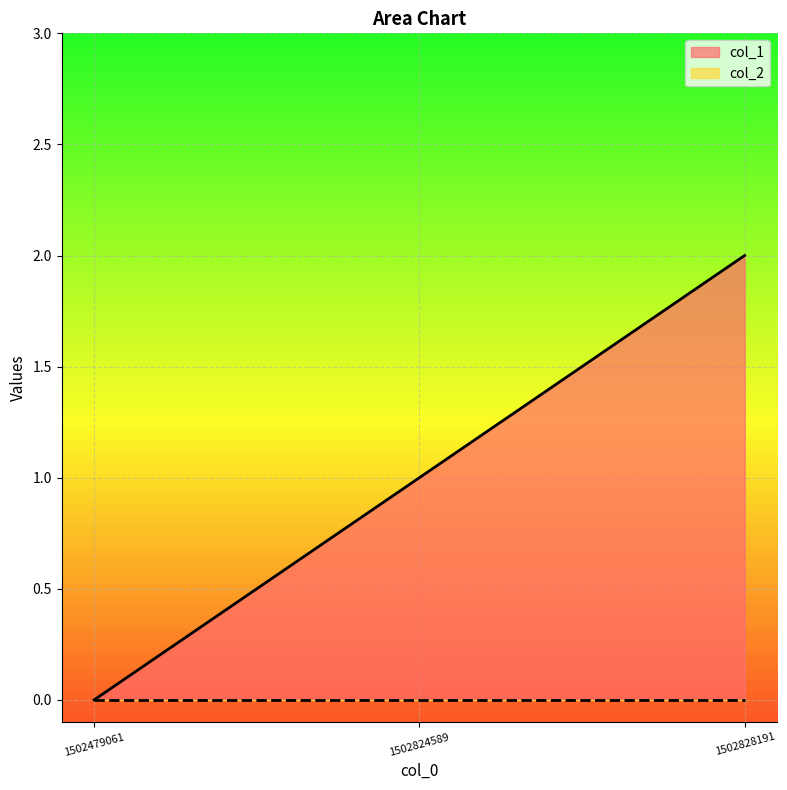

What is the greatest value displayed?

2